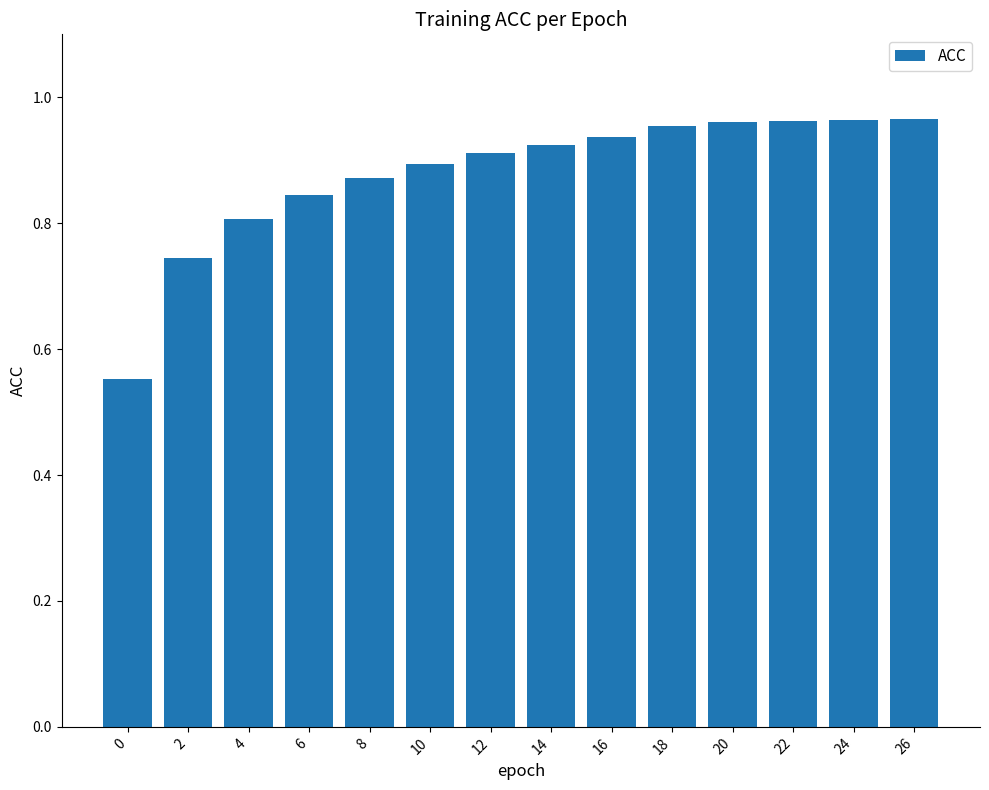

The value at 8 is 0.9. True or false?

True